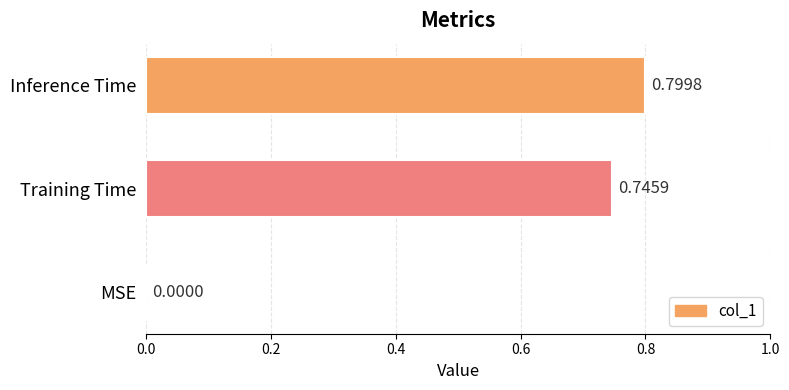

How many positive values are there?

2